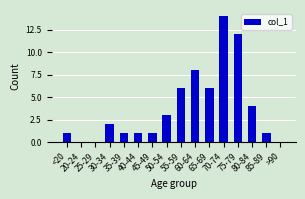

How many distinct data groups are displayed?

1